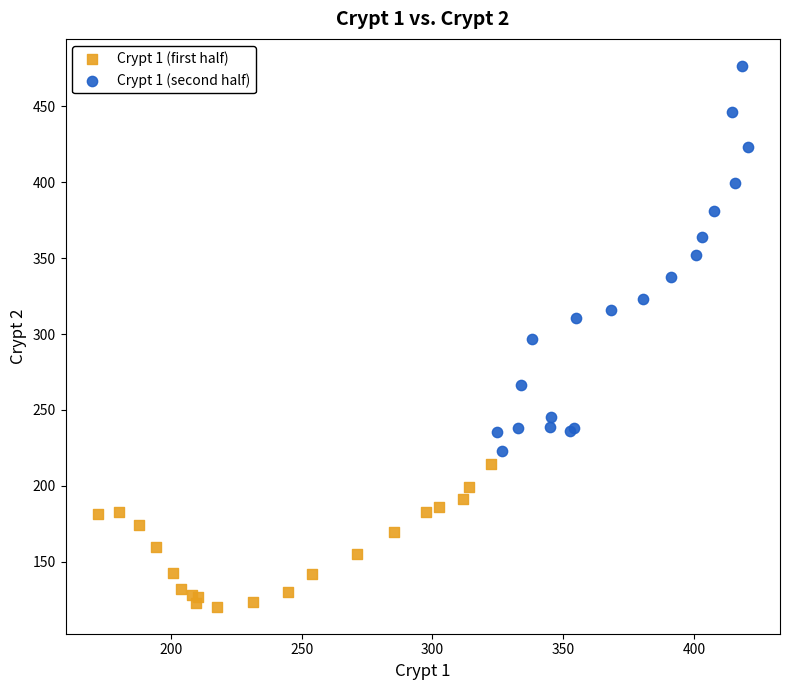

Which series has the widest spread of Y values?

Crypt 1 (second half)